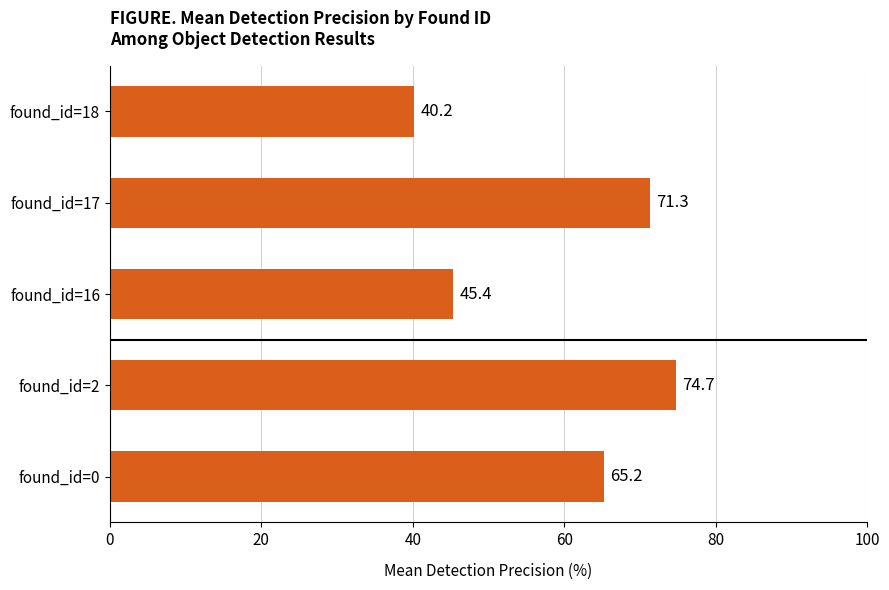

Reading bottom to top, transcribe all the data shown in this chart.

found_id=0=65.2	found_id=2=74.7	found_id=16=45.4	found_id=17=71.3	found_id=18=40.2